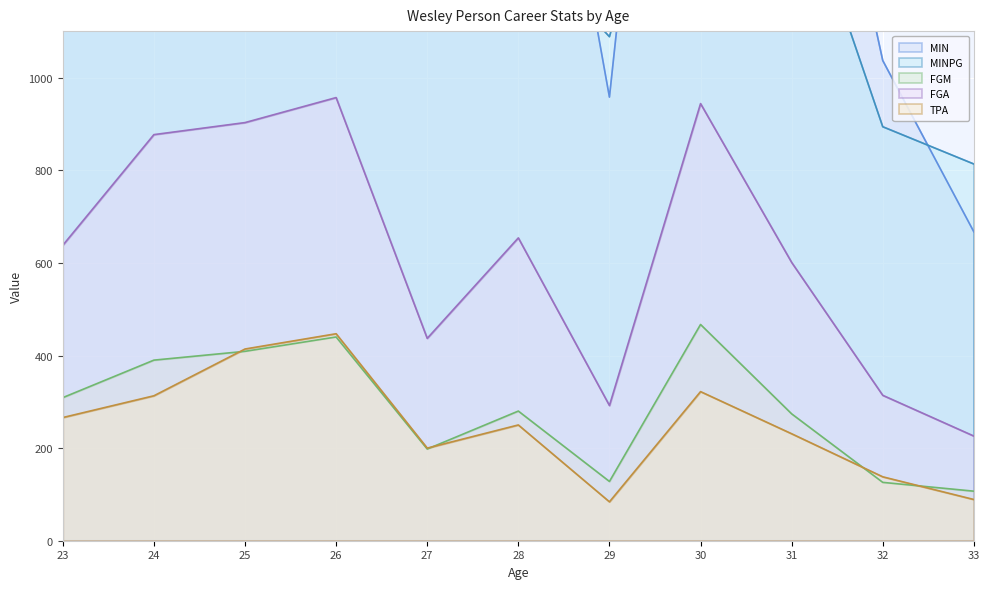

True or false: MIN and TPA cross at least once.

False